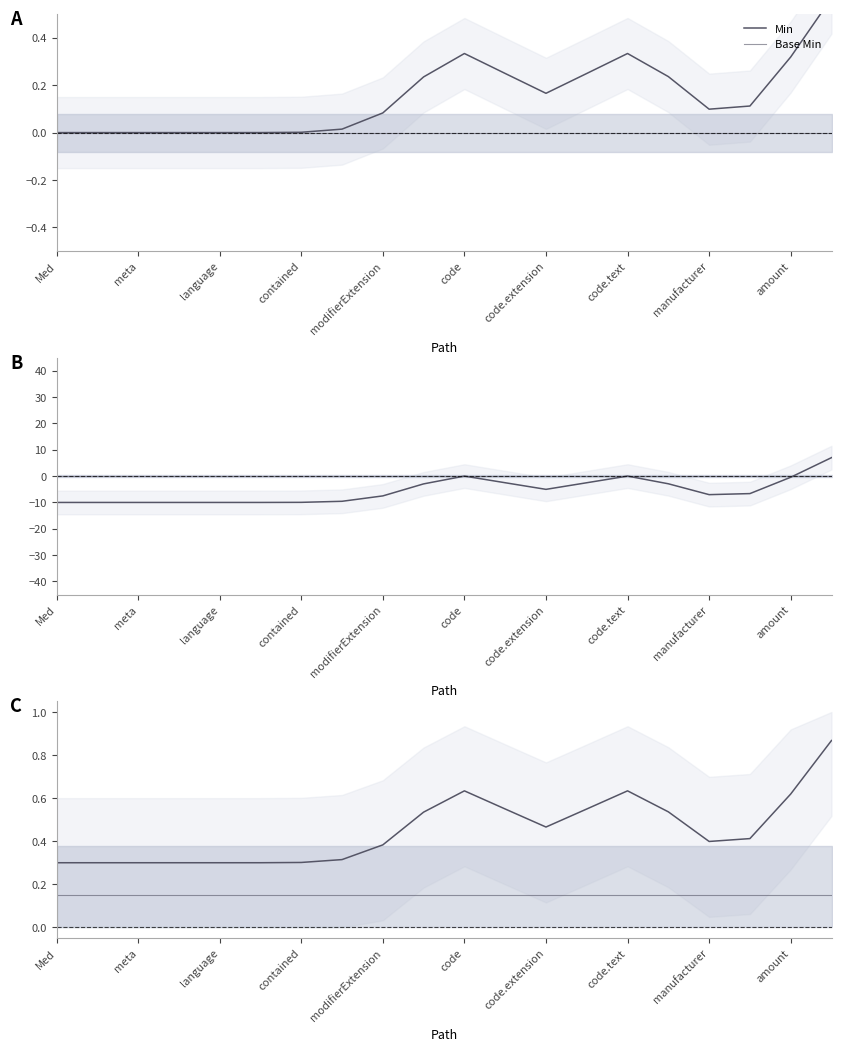

Rank the series at meta from lowest to highest value.

Base Min, Min